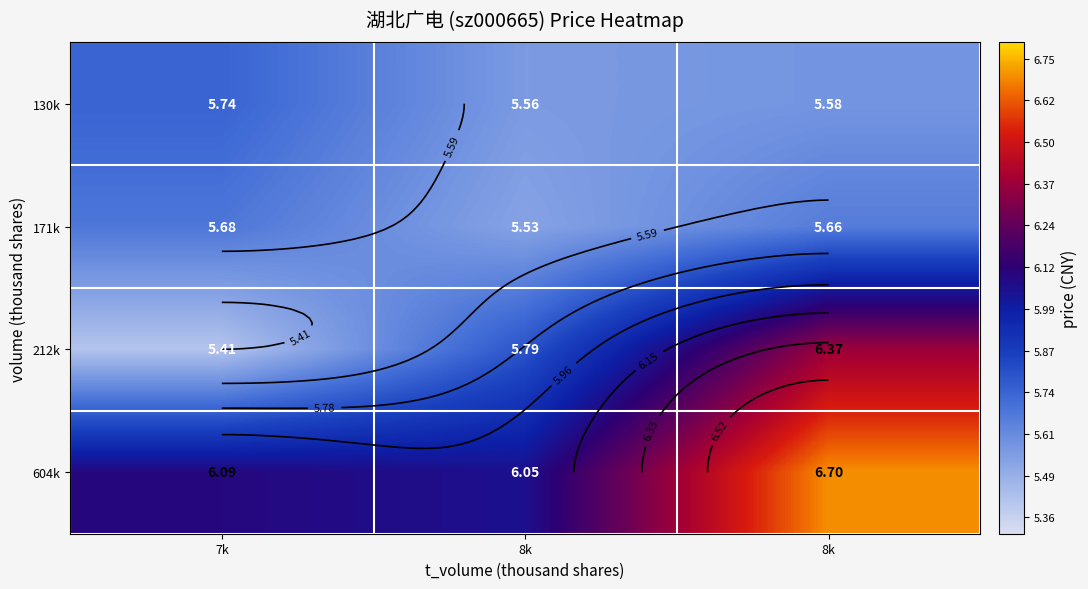

Which series has the largest range (max minus min)?

212k